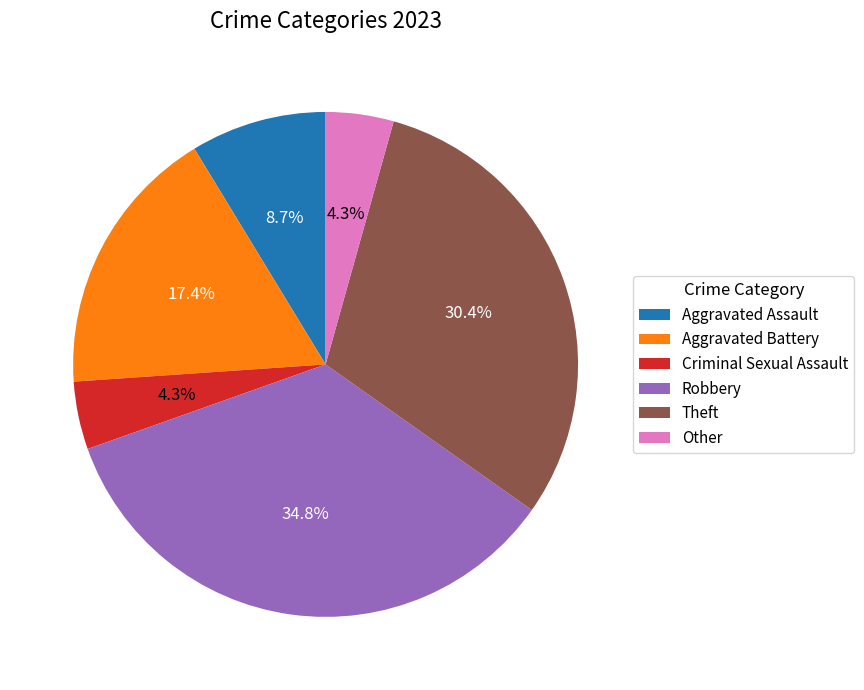

Which has a higher value, Criminal Sexual Assault or Theft?

Theft